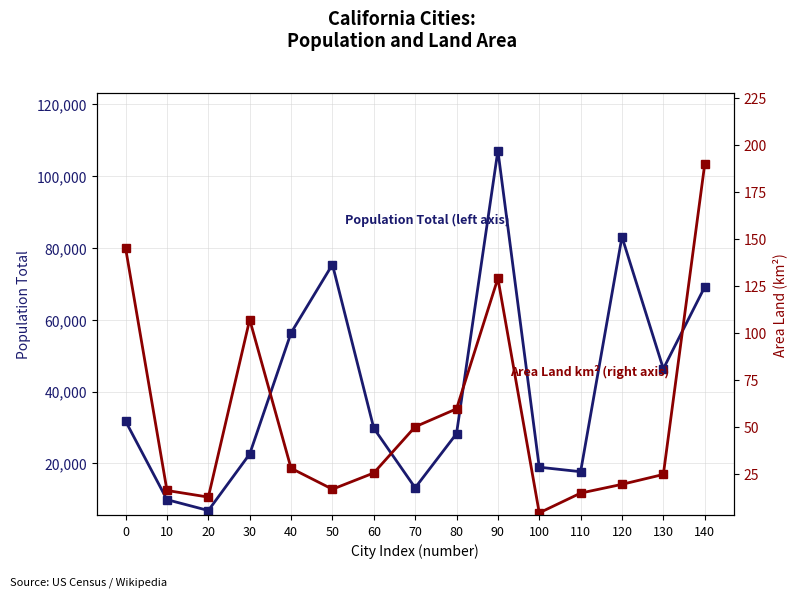

Which series has the largest range (max minus min)?

Population Total (left axis)